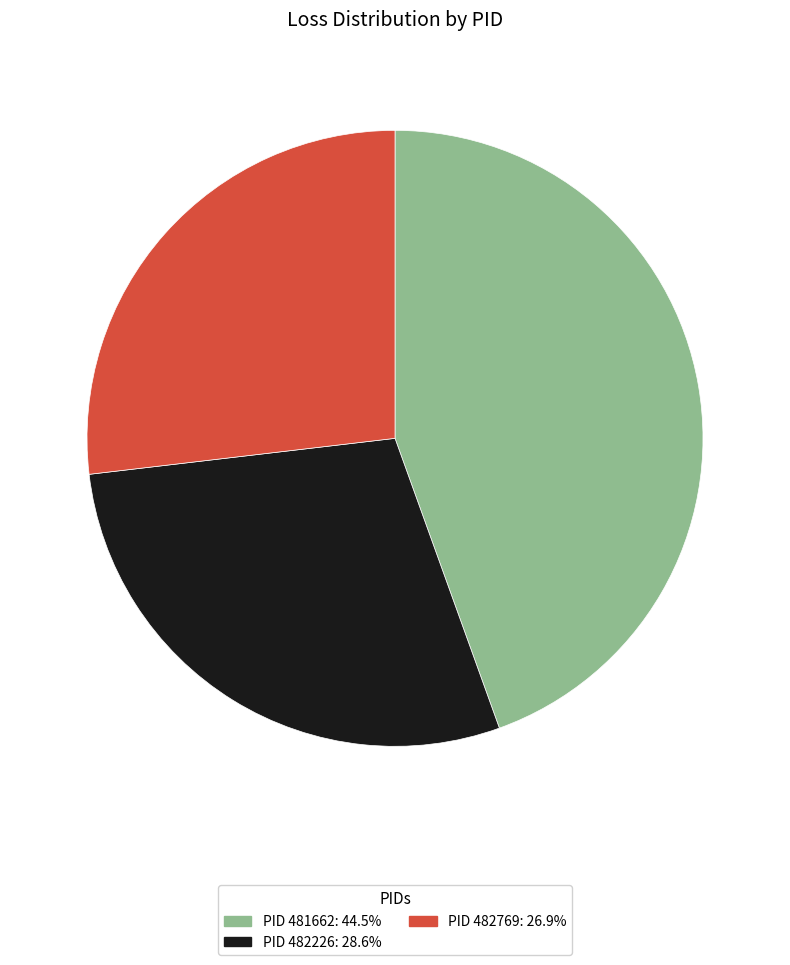

Is there any slice that represents more than half of the pie?

No